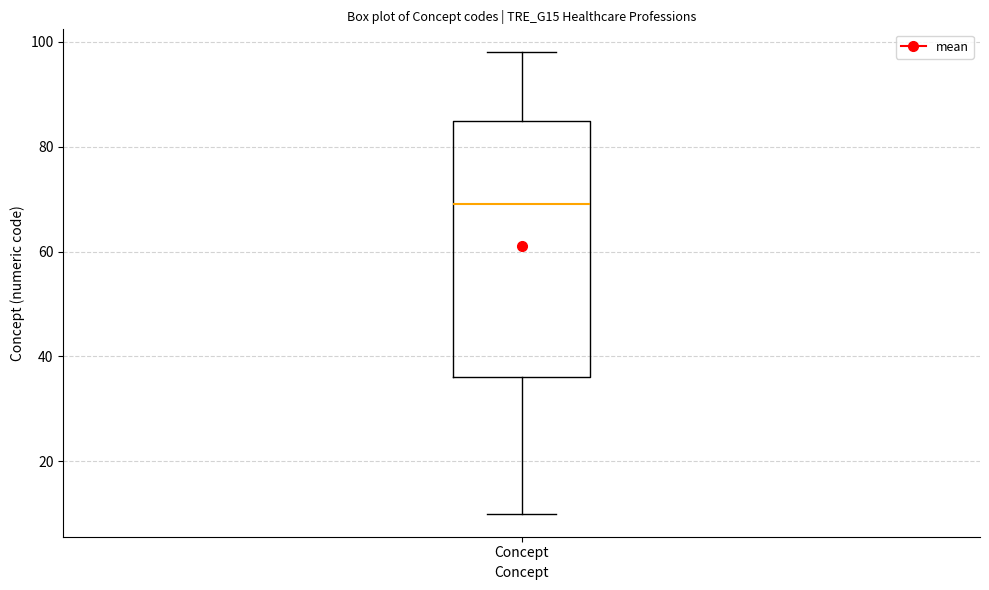

Read this box plot against the y-axis: the position of the median line, the range covered by the box, and the ends of both whiskers. The values are not printed on the chart, so give them approximately, as read against the axis.

median 70, box 36 to 86, whiskers 10 to 98